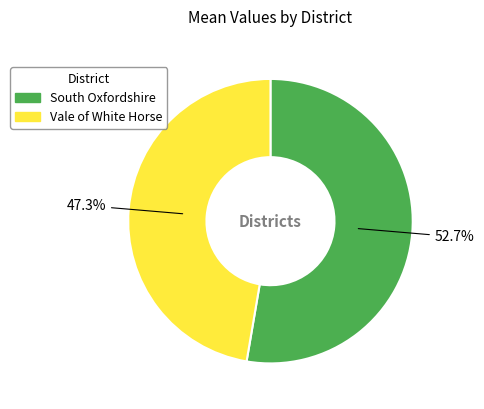

Which slice is the smallest?

Vale of White Horse